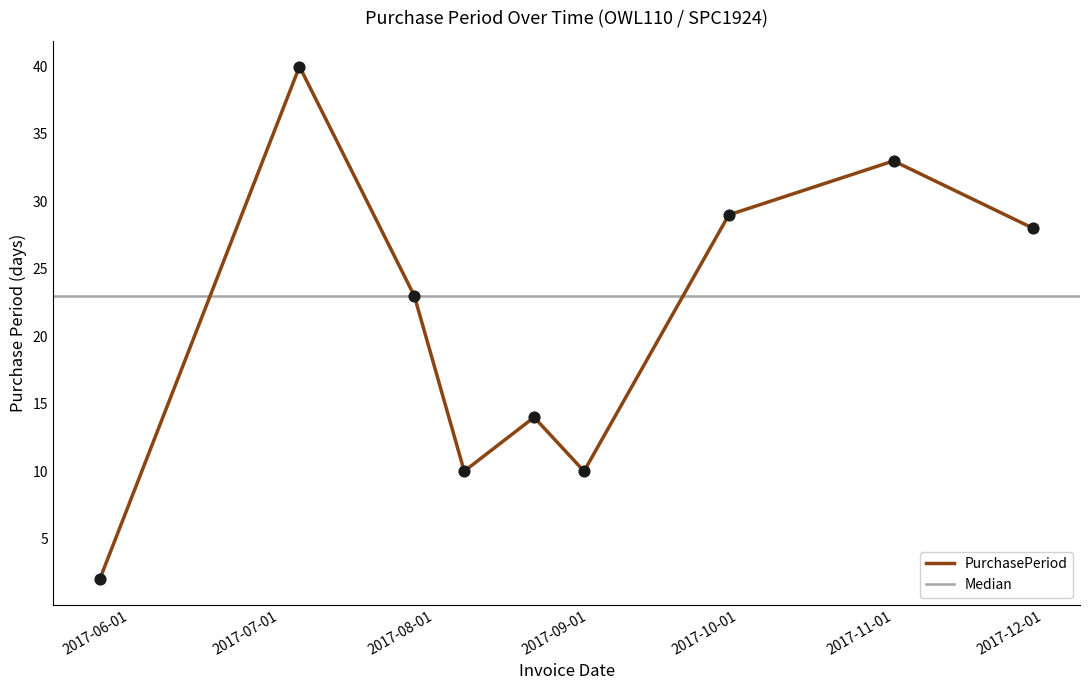

What is the ratio of the value at 2017-07-28 to the value at 2017-08-21?

1.6